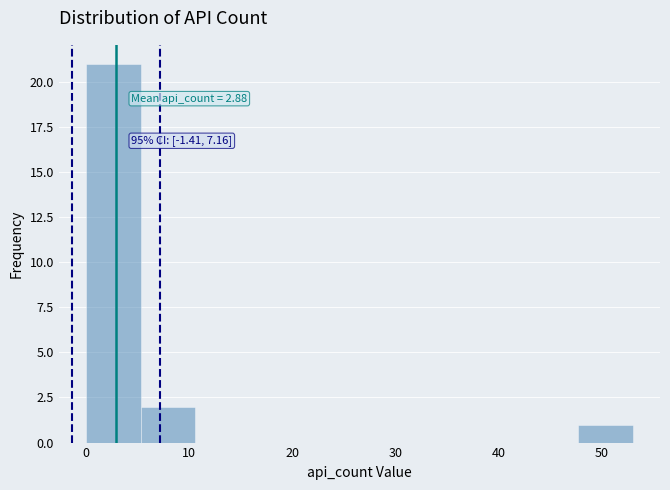

Which range on the x-axis has the tallest bar?

0.0 to 5.3